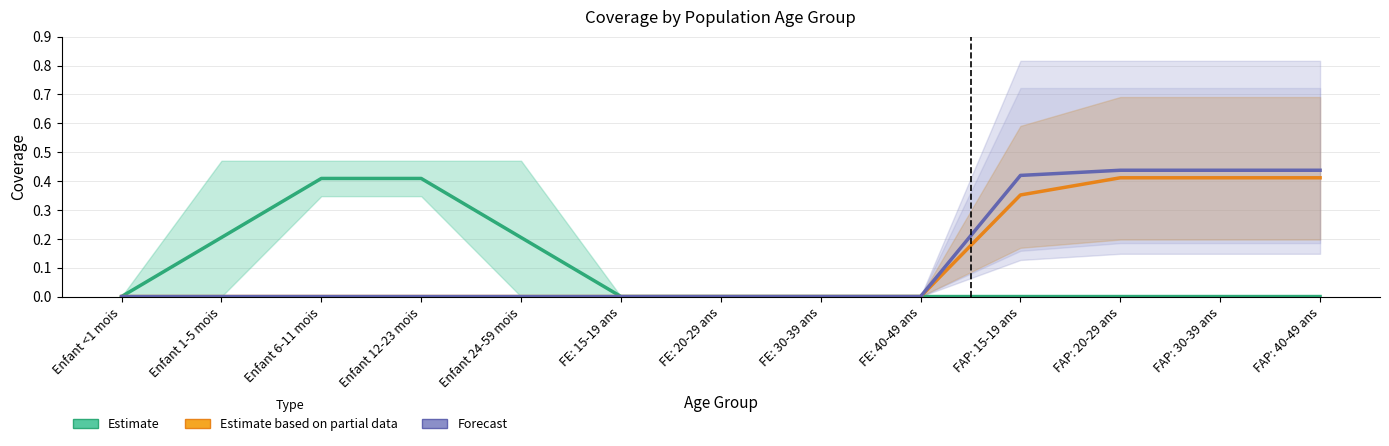

Rank the categories by Estimate value from lowest to highest.

Enfant <1 mois, FE: 15-19 ans, FE: 20-29 ans, FE: 30-39 ans, FE: 40-49 ans, FAP: 15-19 ans, FAP: 20-29 ans, FAP: 30-39 ans, FAP: 40-49 ans, Enfant 1-5 mois, Enfant 24-59 mois, Enfant 6-11 mois, Enfant 12-23 mois